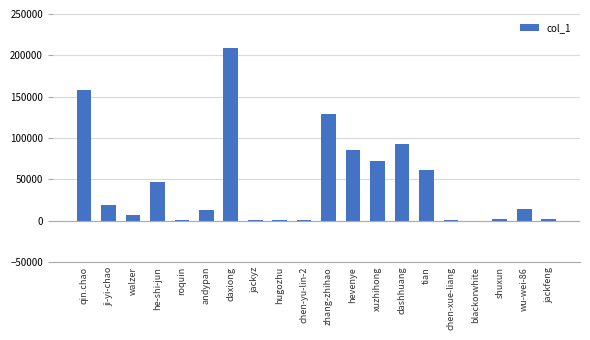

Between ji-yi-chao and daxiong, which is larger?

daxiong